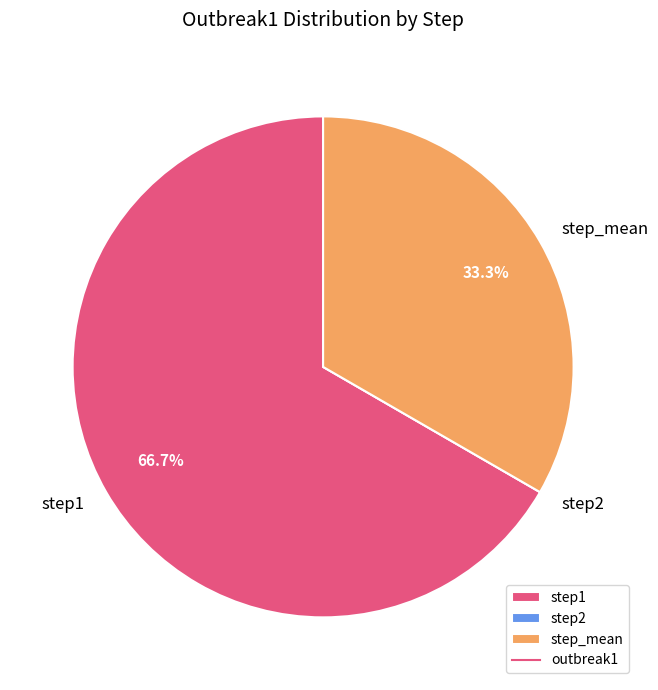

Which category has the biggest portion of the pie?

step1